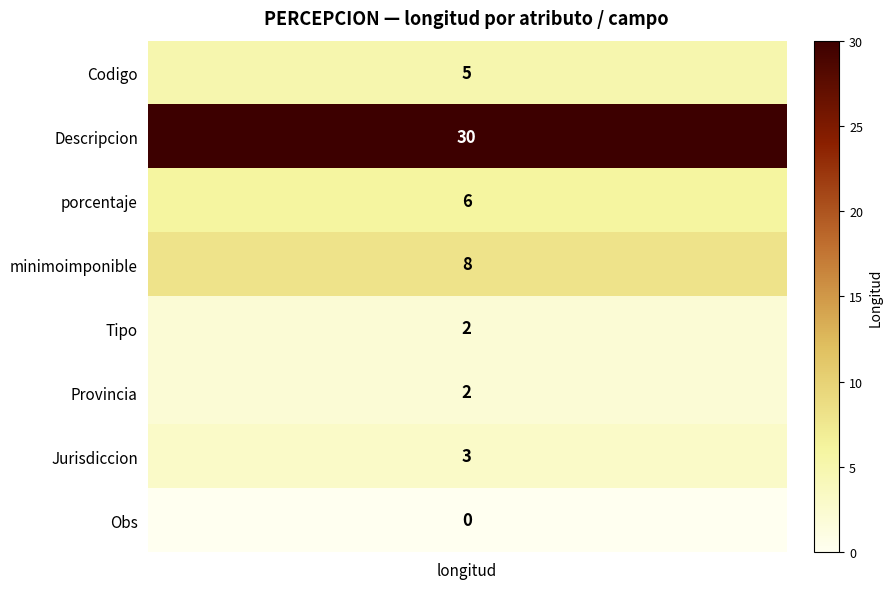

At how many categories does at least one series exceed 17?

1